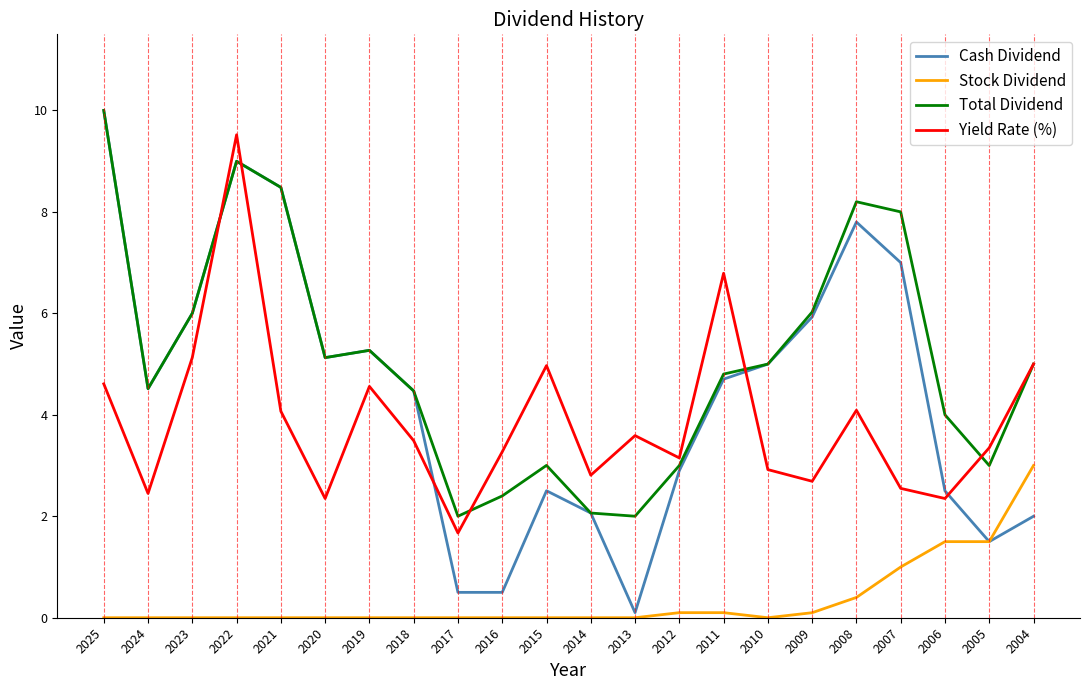

The value of Yield Rate (%) at 2019 is 4.6. True or false?

True